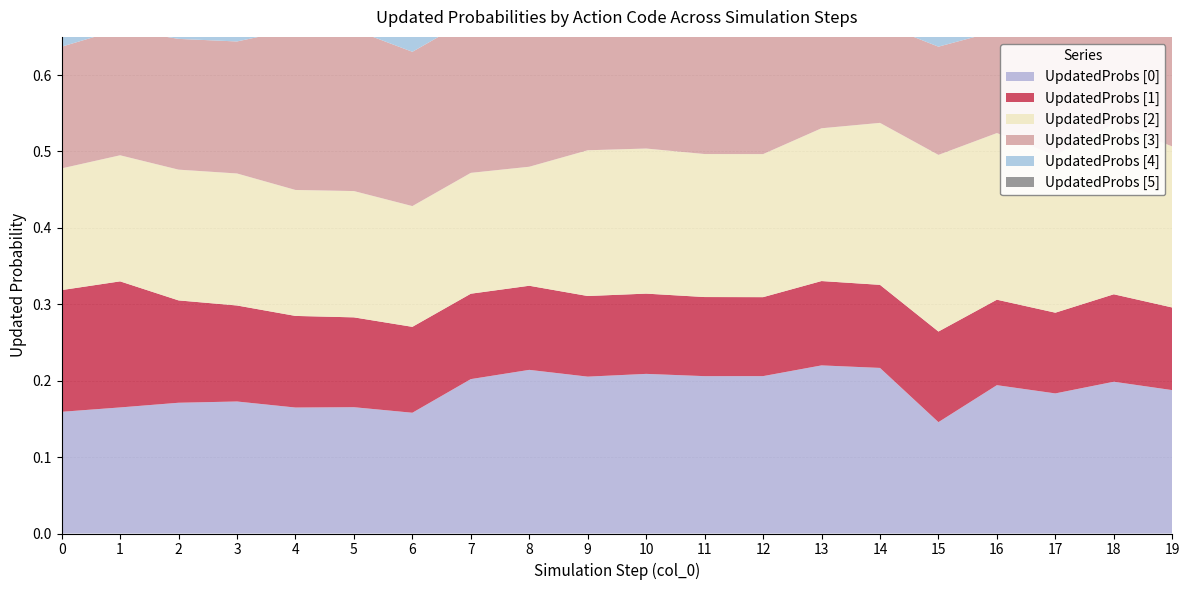

Reading left to right, extract all data points from this chart.

part_UpdatedProbs_[0]: 0=0.2	1=0.2	2=0.2	3=0.2	4=0.2	5=0.2	6=0.2	7=0.2	8=0.2	9=0.2	10=0.2	11=0.2	12=0.2	13=0.2	14=0.2	15=0.1	16=0.2	17=0.2	18=0.2	19=0.2
part_UpdatedProbs_[1]: 0=0.2	1=0.2	2=0.1	3=0.1	4=0.1	5=0.1	6=0.1	7=0.1	8=0.1	9=0.1	10=0.1	11=0.1	12=0.1	13=0.1	14=0.1	15=0.1	16=0.1	17=0.1	18=0.1	19=0.1
part_UpdatedProbs_[2]: 0=0.2	1=0.2	2=0.2	3=0.2	4=0.2	5=0.2	6=0.2	7=0.2	8=0.2	9=0.2	10=0.2	11=0.2	12=0.2	13=0.2	14=0.2	15=0.2	16=0.2	17=0.2	18=0.2	19=0.2
part_UpdatedProbs_[3]: 0=0.2	1=0.2	2=0.2	3=0.2	4=0.2	5=0.2	6=0.2	7=0.2	8=0.2	9=0.2	10=0.2	11=0.2	12=0.2	13=0.1	14=0.1	15=0.1	16=0.1	17=0.2	18=0.2	19=0.2
part_UpdatedProbs_[4]: 0=0.2	1=0.2	2=0.2	3=0.2	4=0.2	5=0.2	6=0.2	7=0.2	8=0.2	9=0.2	10=0.2	11=0.2	12=0.2	13=0.2	14=0.2	15=0.2	16=0.2	17=0.2	18=0.1	19=0.2
part_UpdatedProbs_[5]: 0=0.2	1=0.1	2=0.1	3=0.1	4=0.1	5=0.1	6=0.1	7=0.1	8=0.1	9=0.1	10=0.1	11=0.1	12=0.1	13=0.1	14=0.1	15=0.1	16=0.1	17=0.1	18=0.1	19=0.1